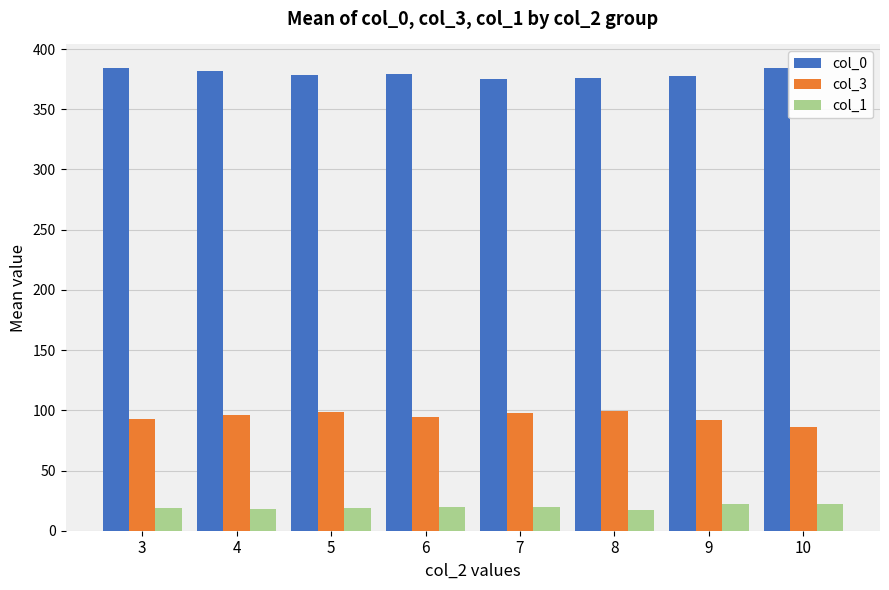

What is the difference between the second highest and minimum values in the col_0 series?

8.5